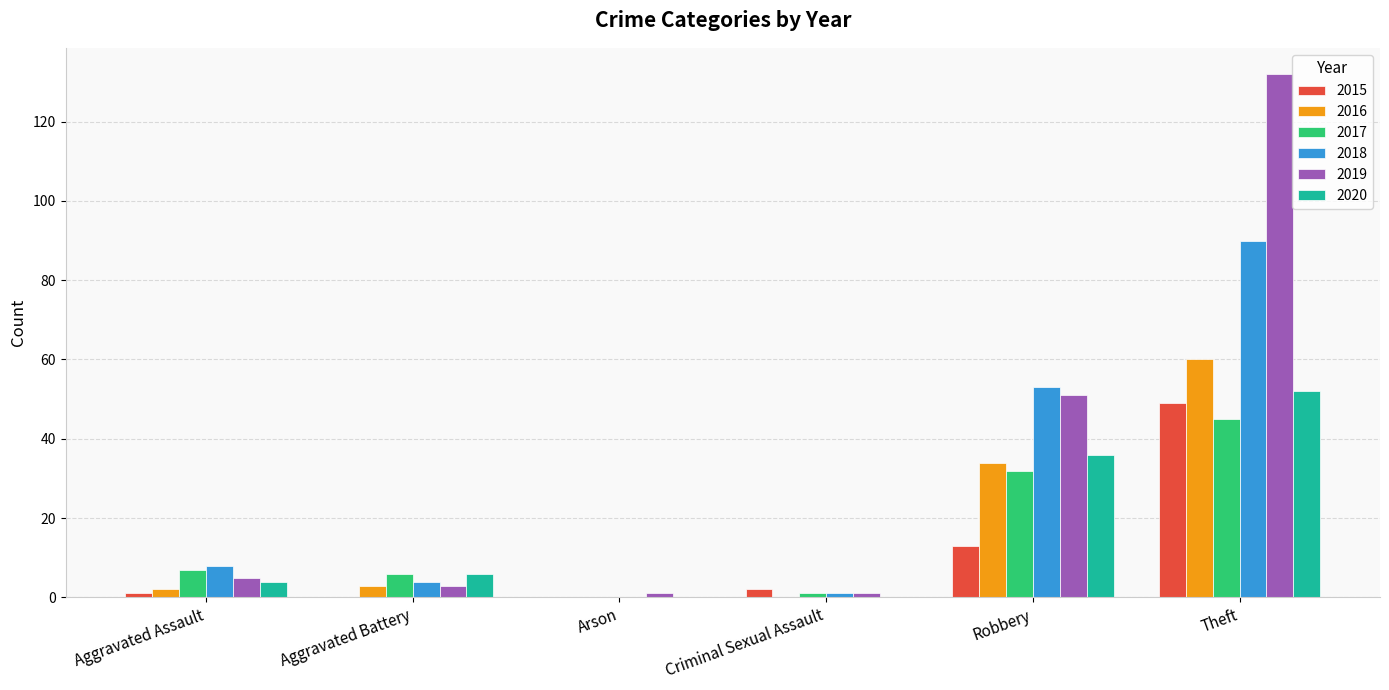

Where is 2016 nearest to the value 30?

Robbery